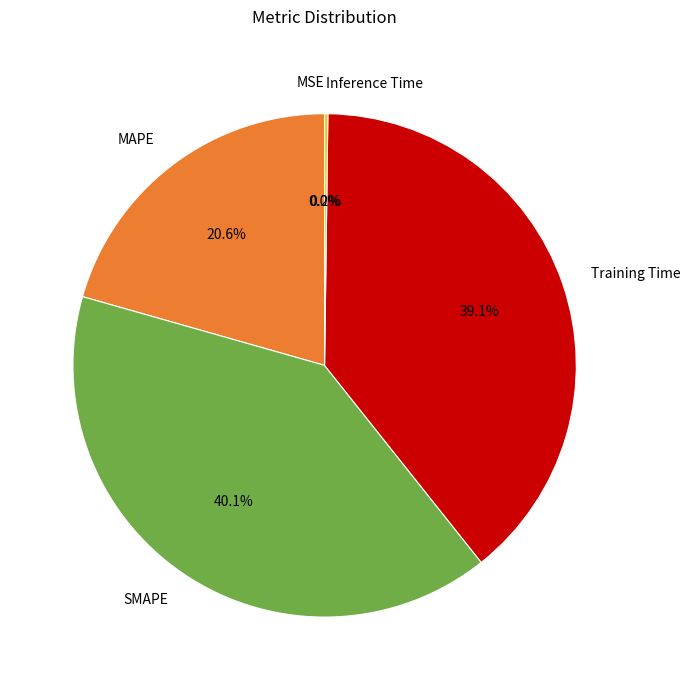

What percentage is NOT represented by MAPE?

79.4%